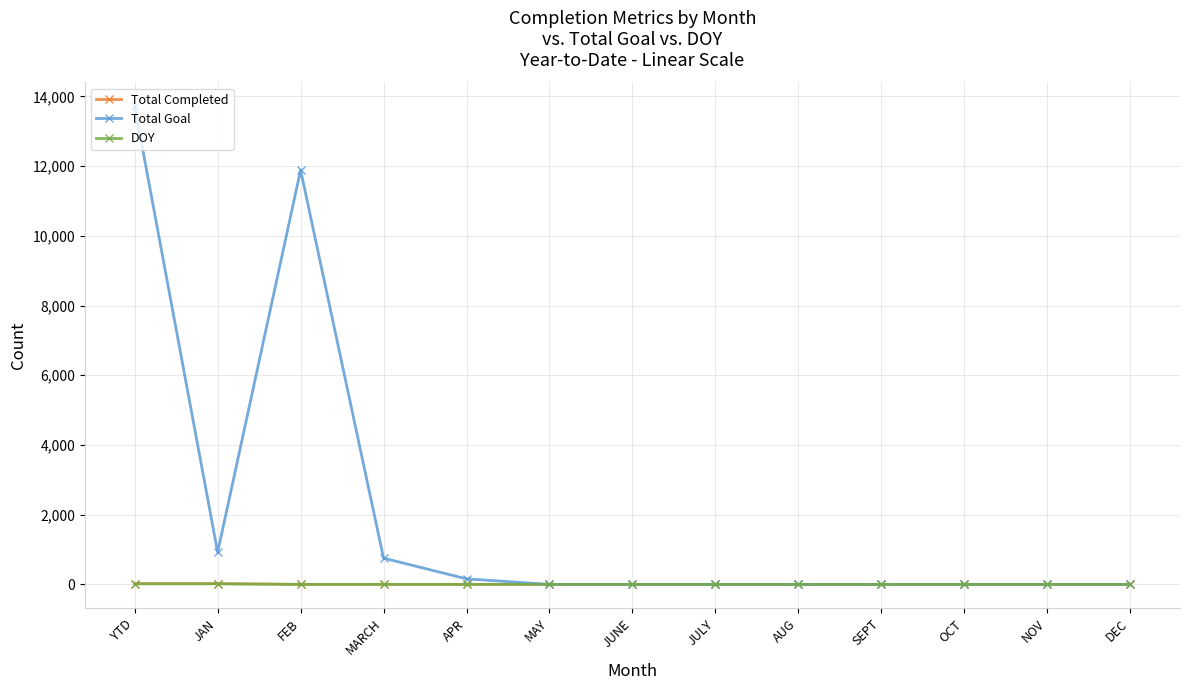

Which series has the largest total across all categories?

Total Goal